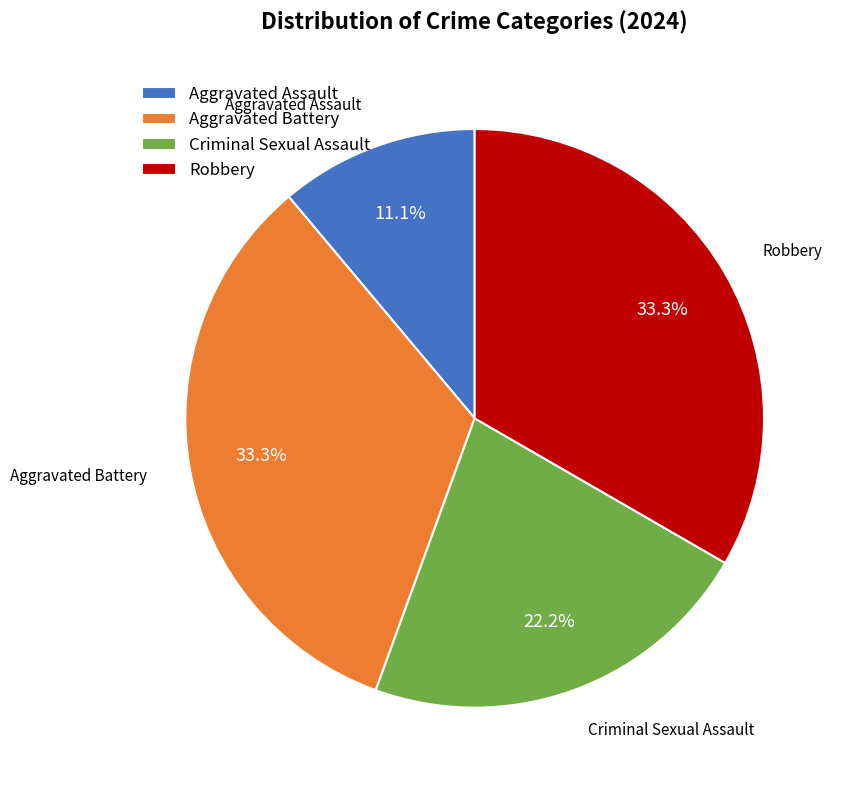

To the nearest percent, what percentage of the pie is Aggravated Battery?

33%